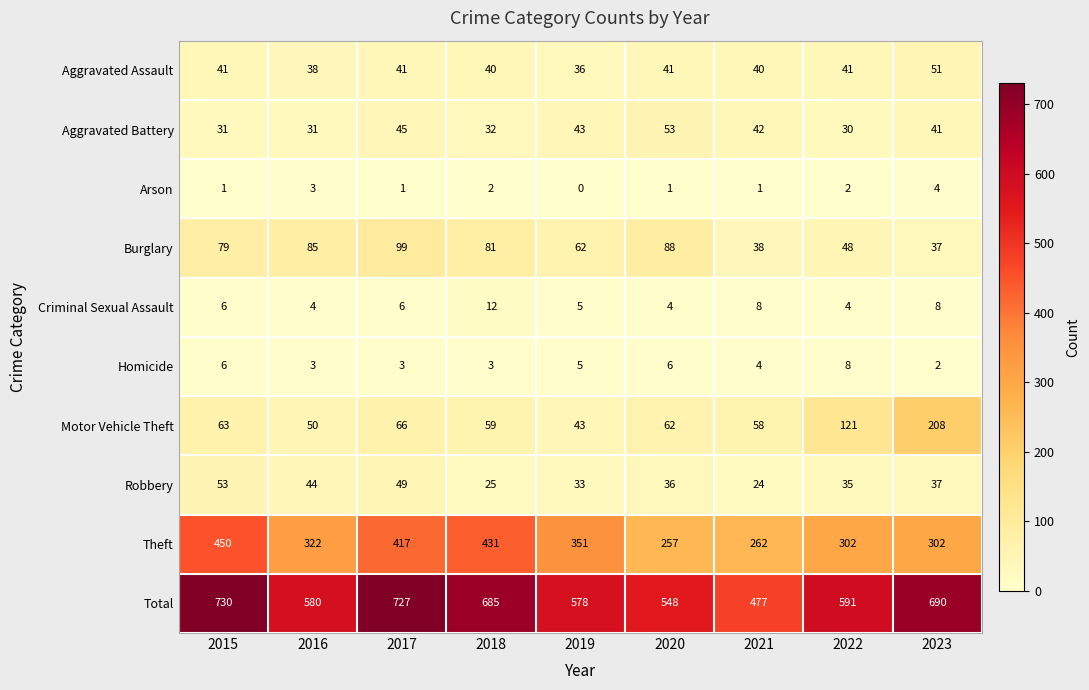

At which label is Robbery closest to 38?

2023